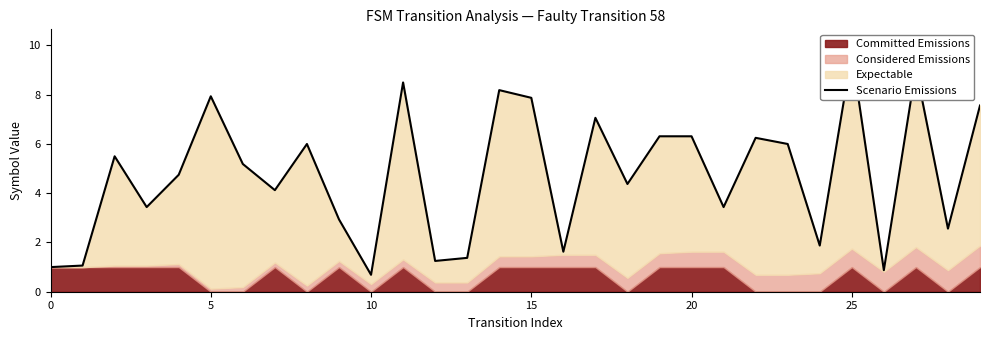

What value does the data have at 21?

3.4